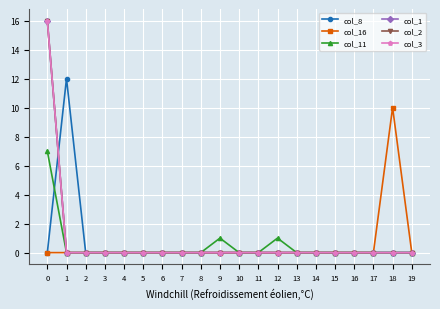

True or false: col_3 has a value of 0 at 7.

True